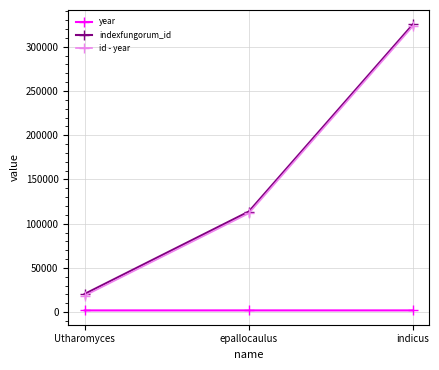

How many series are shown in this chart?

3